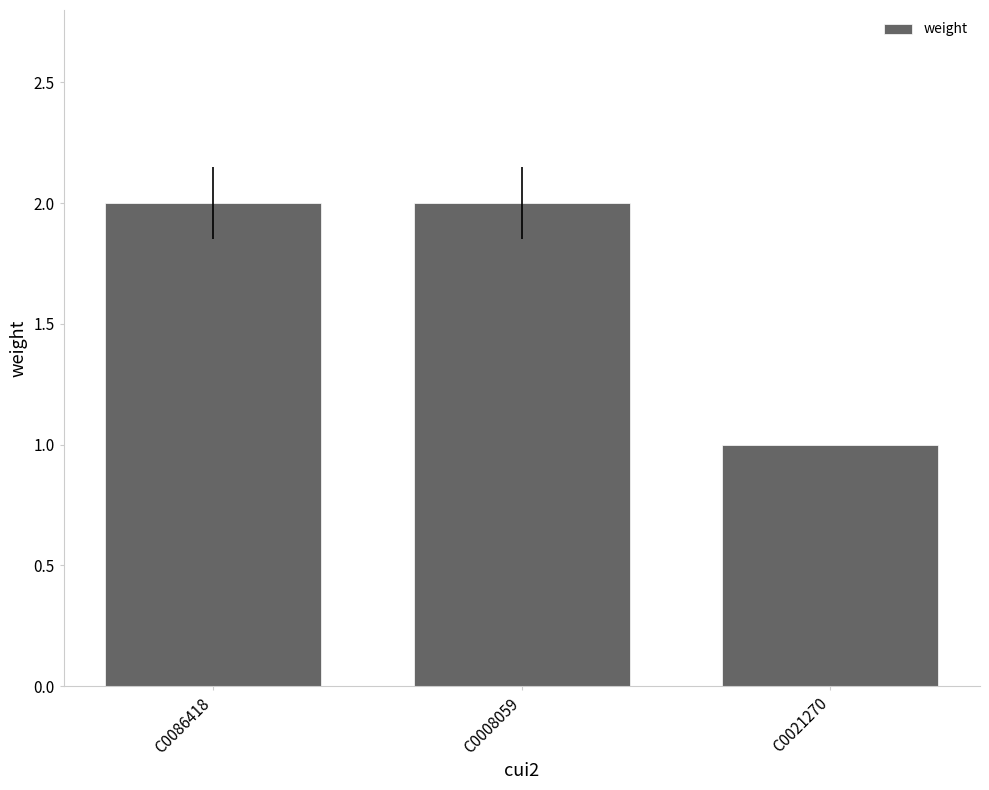

What is the minimum value shown in the chart?

1